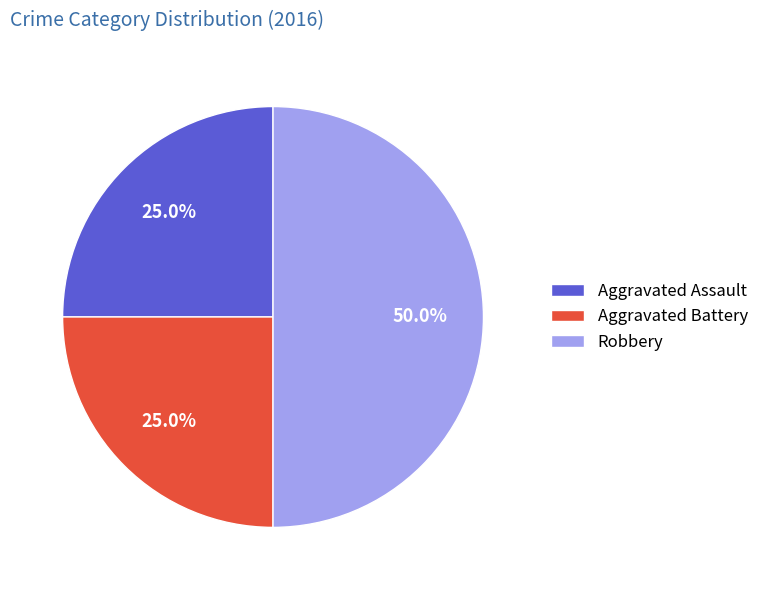

Count the number of slices in the pie.

3